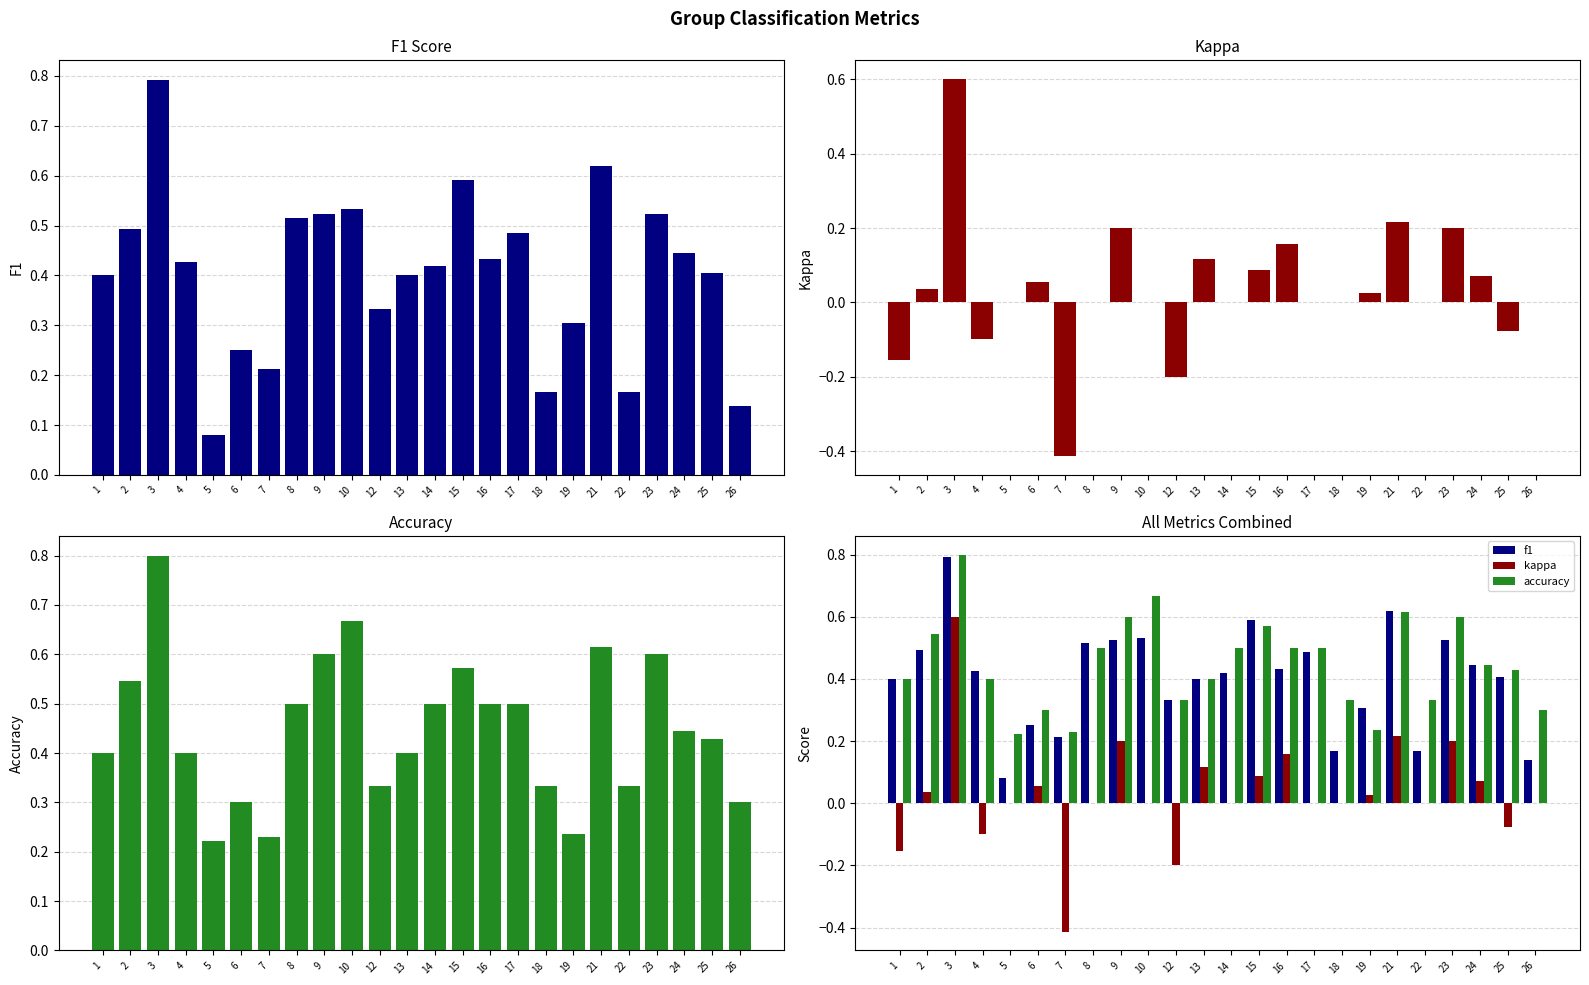

What are all the series names shown in the legend?

f1, kappa, accuracy